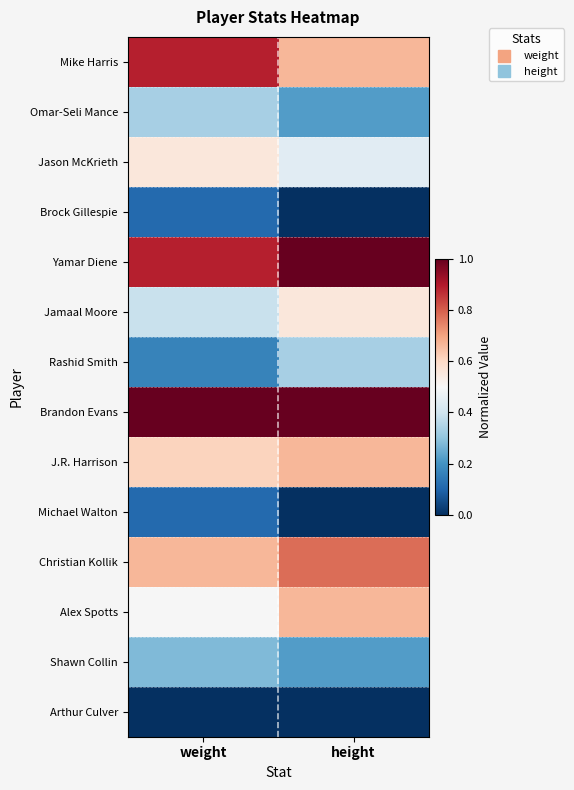

Reading left to right, extract all data points from this chart.

Mike Harris: weight=0.9	height=0.7
Omar-Seli Mance: weight=0.3	height=0.2
Jason McKrieth: weight=0.6	height=0.4
Brock Gillespie: weight=0.1	height=0.0
Yamar Diene: weight=0.9	height=1.0
Jamaal Moore: weight=0.4	height=0.6
Rashid Smith: weight=0.2	height=0.3
Brandon Evans: weight=1.0	height=1.0
J.R. Harrison: weight=0.6	height=0.7
Michael Walton: weight=0.1	height=0.0
Christian Kollik: weight=0.7	height=0.8
Alex Spotts: weight=0.5	height=0.7
Shawn Collin: weight=0.3	height=0.2
Arthur Culver: weight=0.0	height=0.0